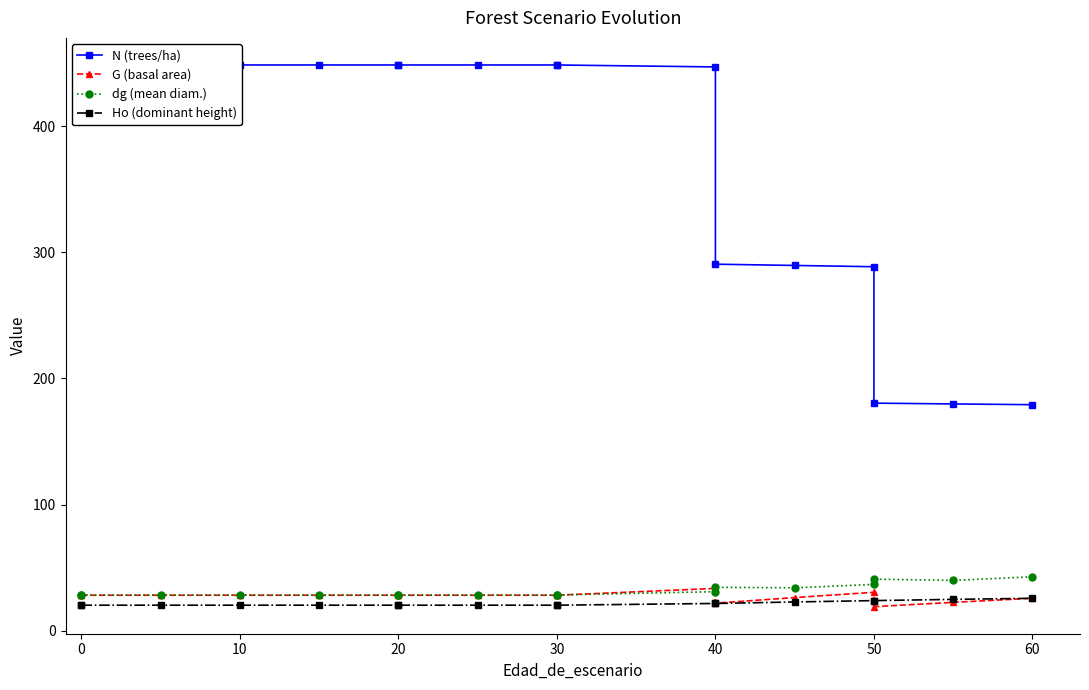

How many interior local valleys does the G (basal area) series have?

2